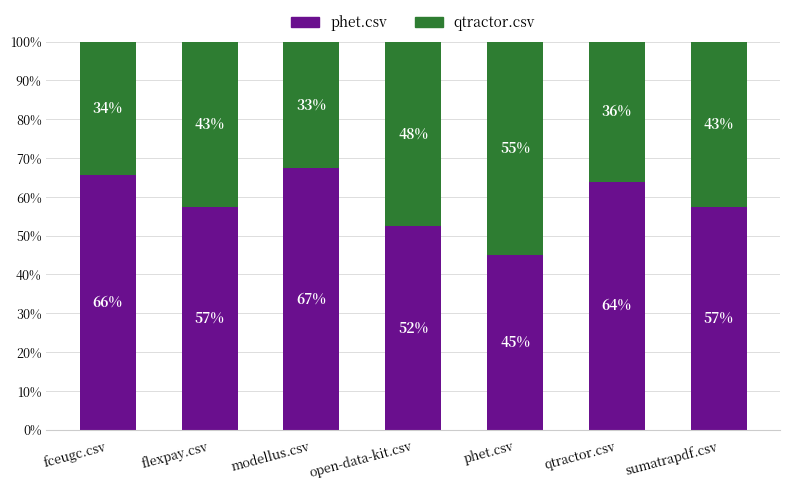

What are all the series names shown in the legend?

phet.csv, qtractor.csv